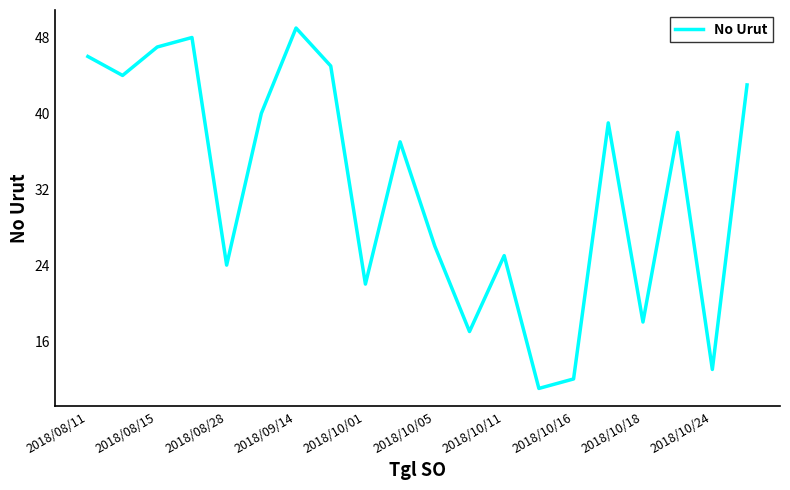

What is the difference between the maximum and minimum values?

38